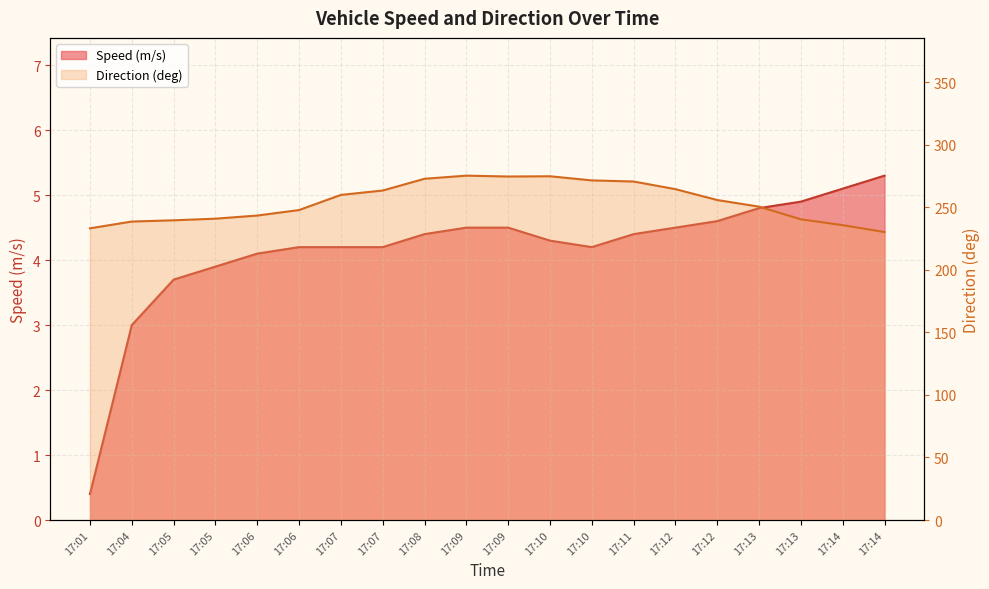

Reading right to left, what are all the values shown in this chart?

Speed (m/s): 5.3	5.1	4.9	4.8	4.6	4.5	4.4	4.2	4.3	4.5	4.5	4.4	4.2	4.2	4.2	4.1	3.9	3.7	3.0	0.4
Direction (deg): 230.2	235.7	240.4	250.5	255.8	264.5	270.6	271.5	274.8	274.6	275.3	272.8	263.4	259.9	247.8	243.4	240.9	239.6	238.6	233.2